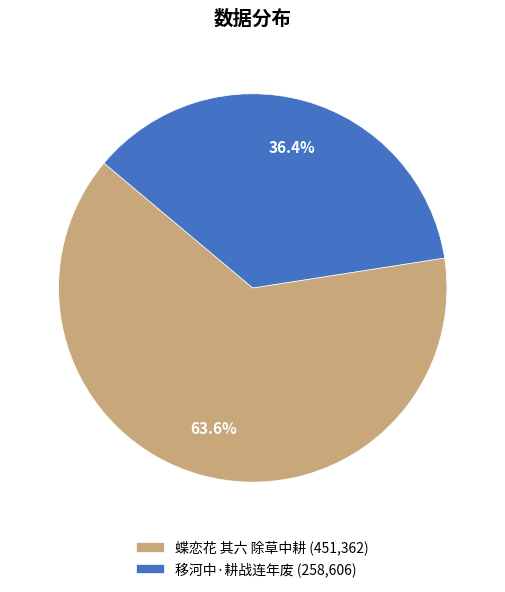

Is 蝶恋花 其六 除草中耕 the majority of the pie?

Yes